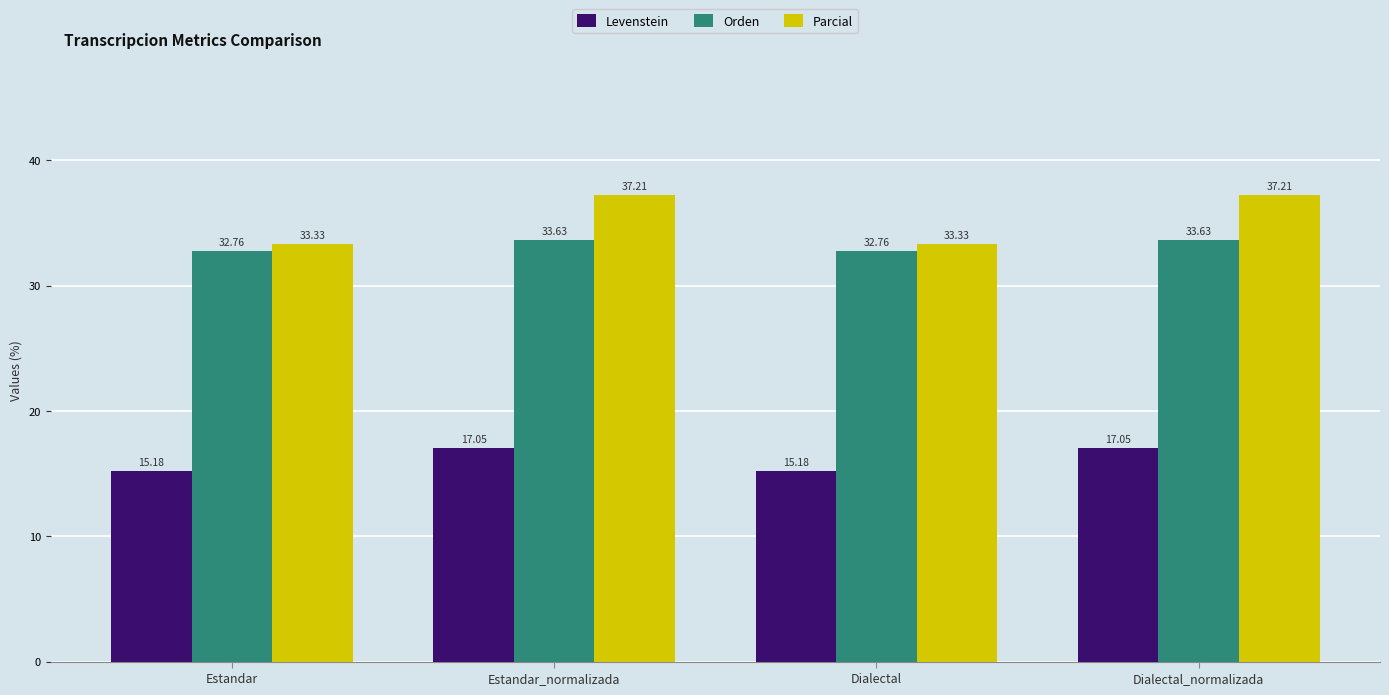

What is the sum of the Orden values at Dialectal and Dialectal_normalizada?

66.4